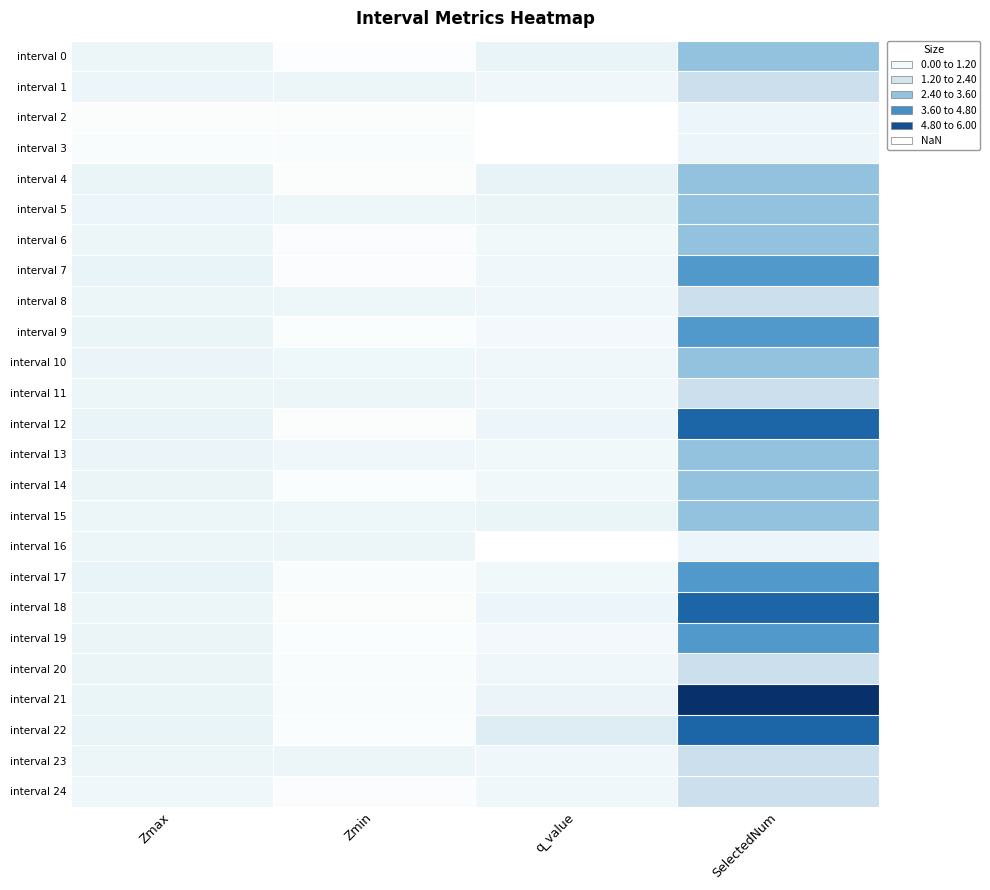

Which has a higher value, q_value or Zmin?

q_value